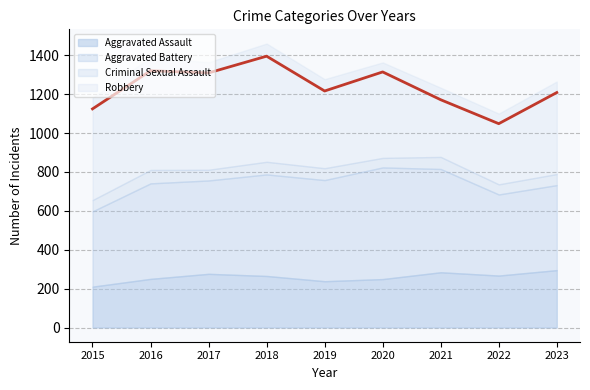

What is the value of the Aggravated Assault point at the 4th from the left?

265